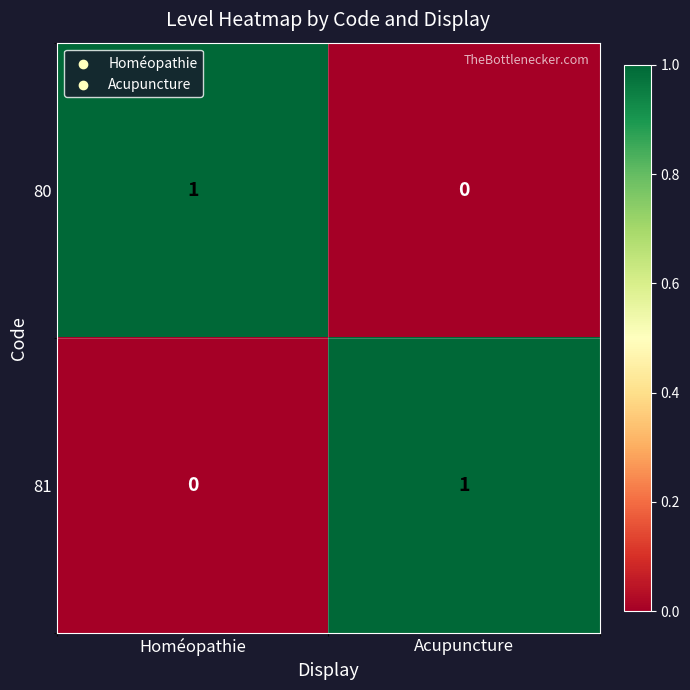

Reading left to right, transcribe all the data shown in this chart.

80: Homéopathie=1	Acupuncture=0
81: Homéopathie=0	Acupuncture=1